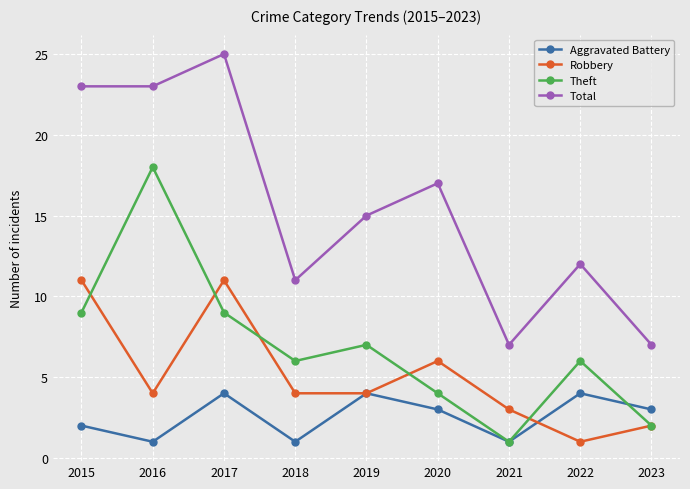

What is the difference between the highest and lowest values at 2021?

6